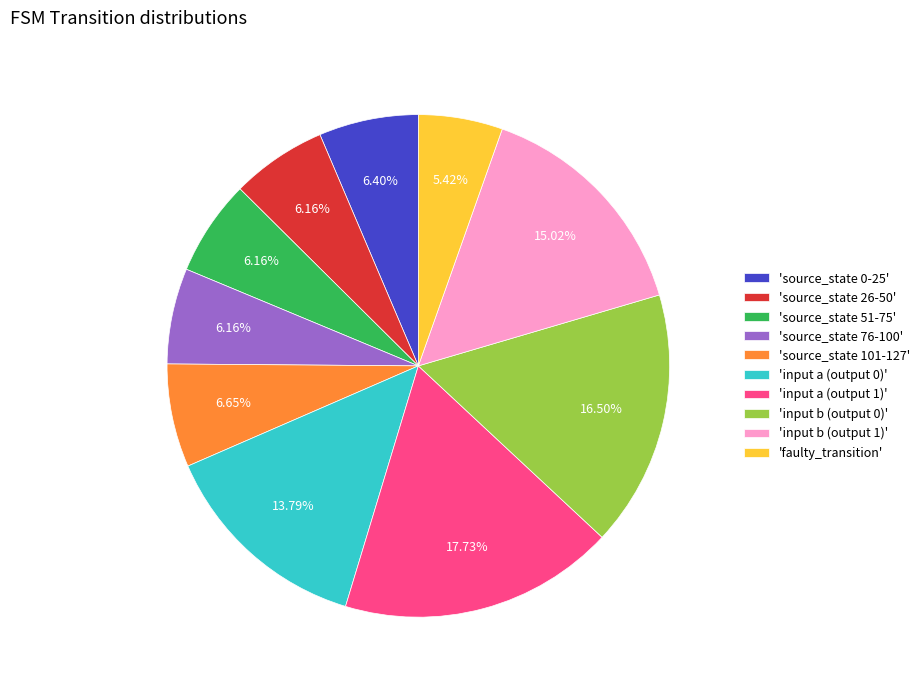

What is the ratio of the value at 'faulty_transition' to the value at 'source_state 26-50'?

0.9